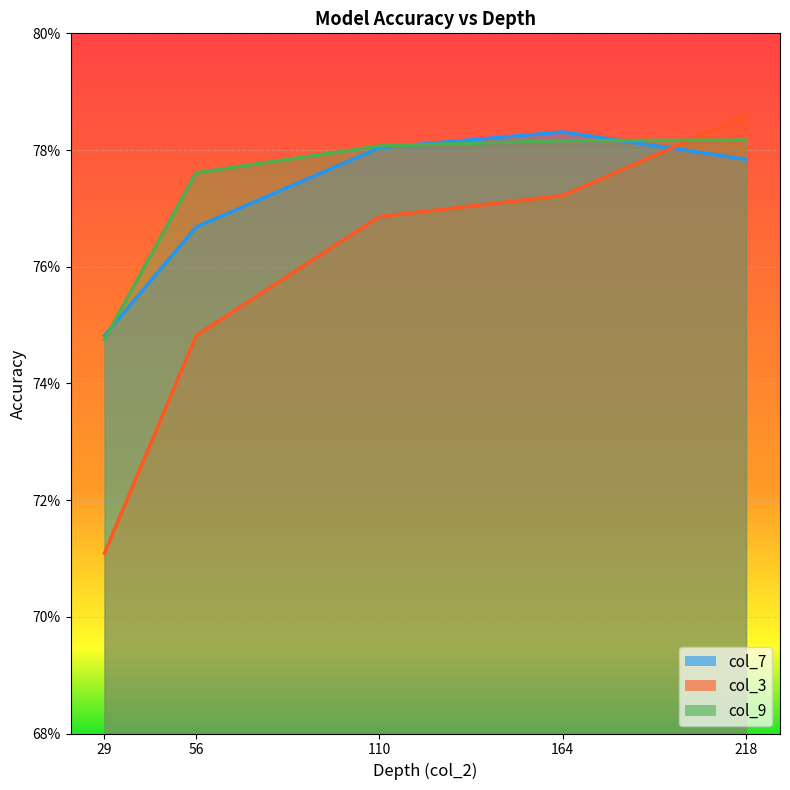

Is it true that col_9 equals 0.7 at 29?

True